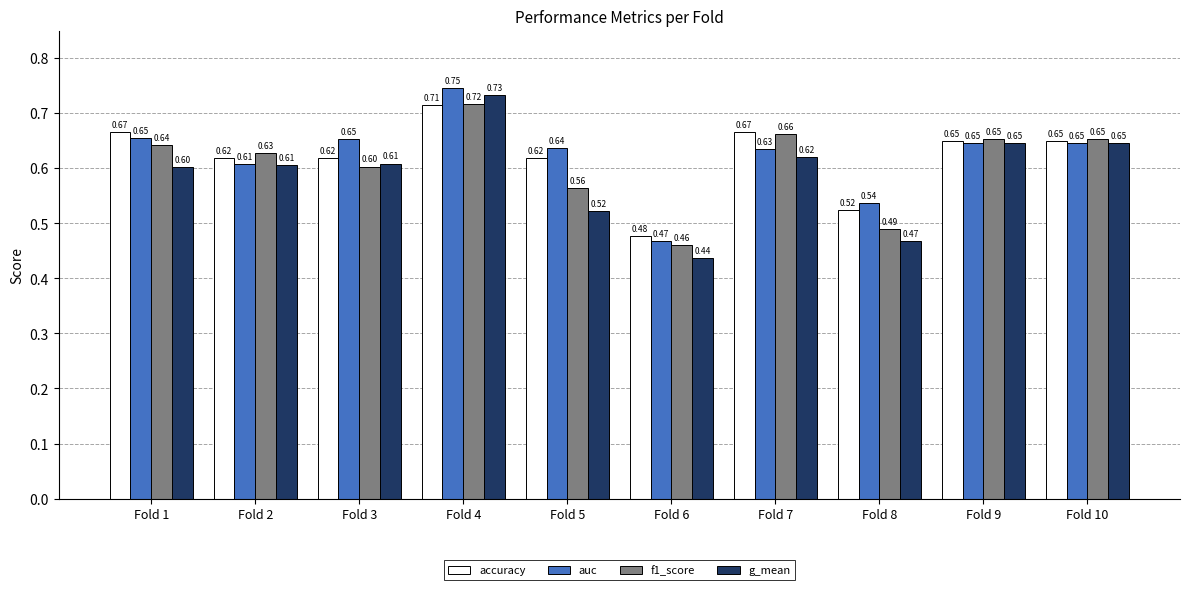

What is the difference between the maximum and minimum values in the auc series?

0.3